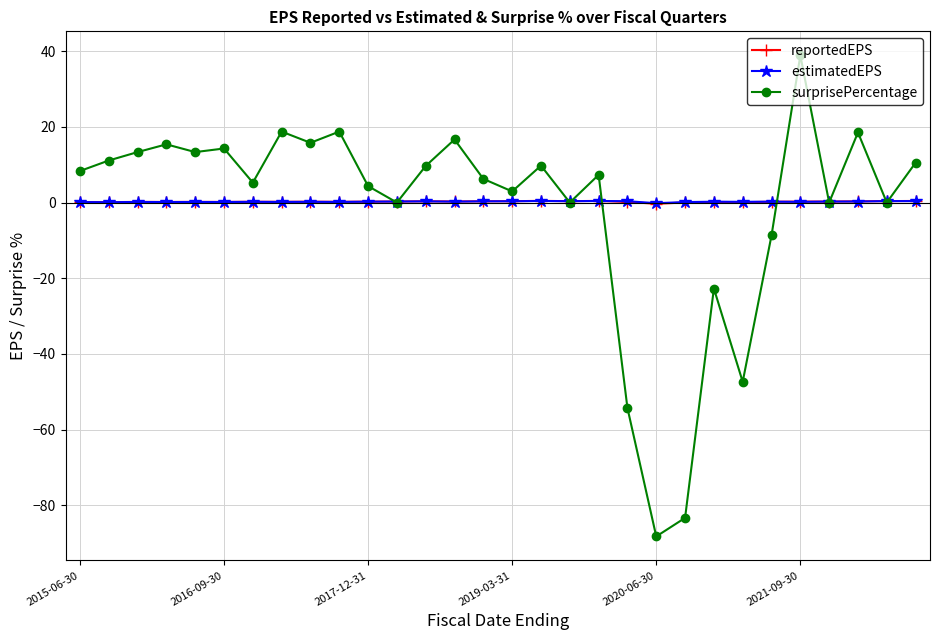

True or false: surprisePercentage has more than 2 interior local peaks.

True